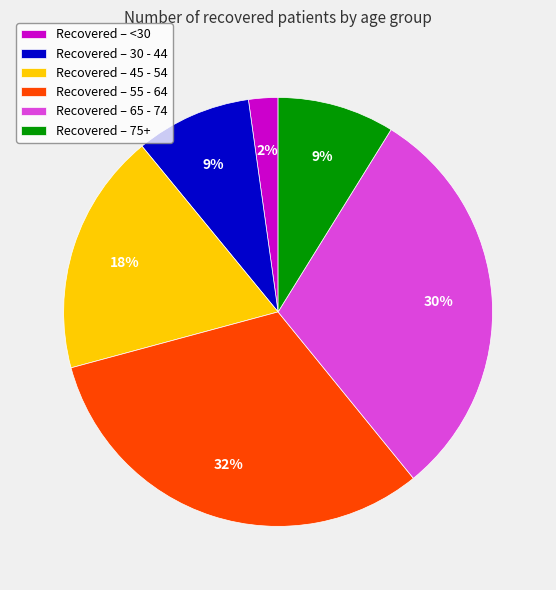

Which category has the biggest portion of the pie?

Recovered – 55 - 64